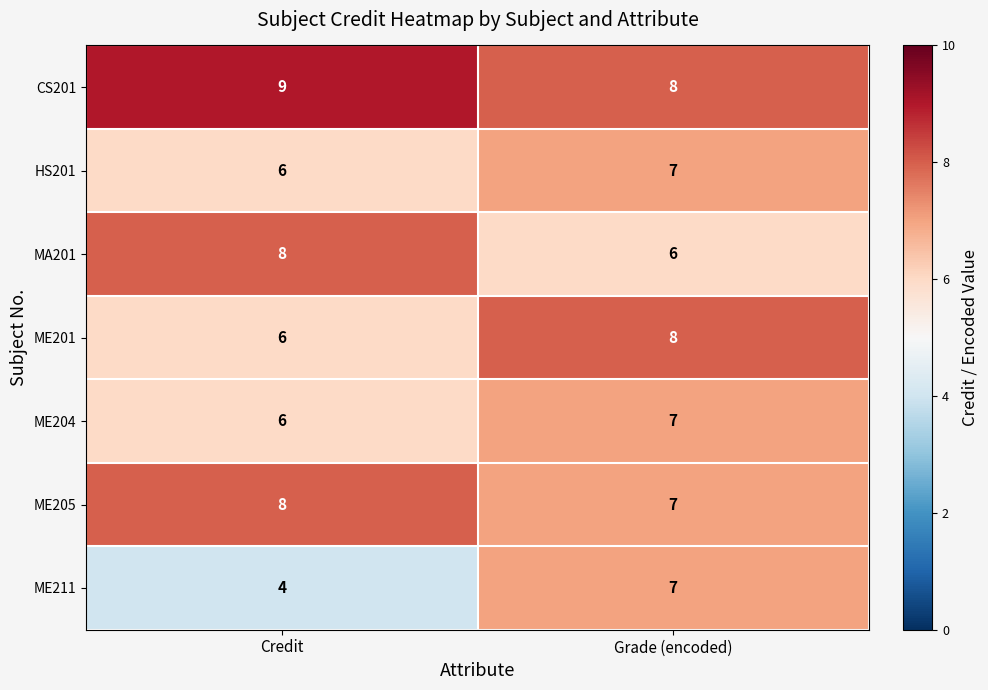

Which series changed the most between Credit and Grade (encoded)?

ME211